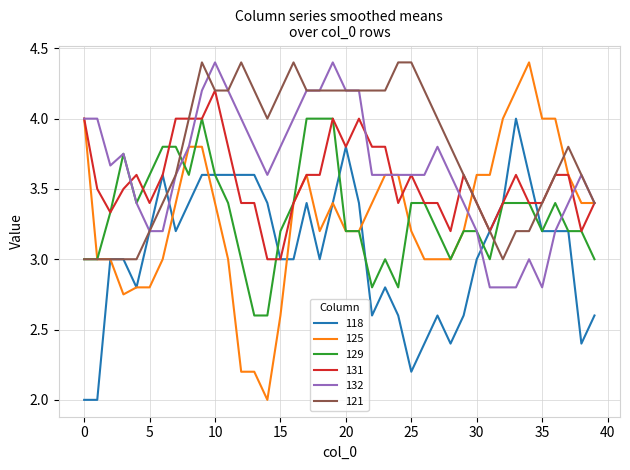

What is the maximum value shown in the chart?

4.4